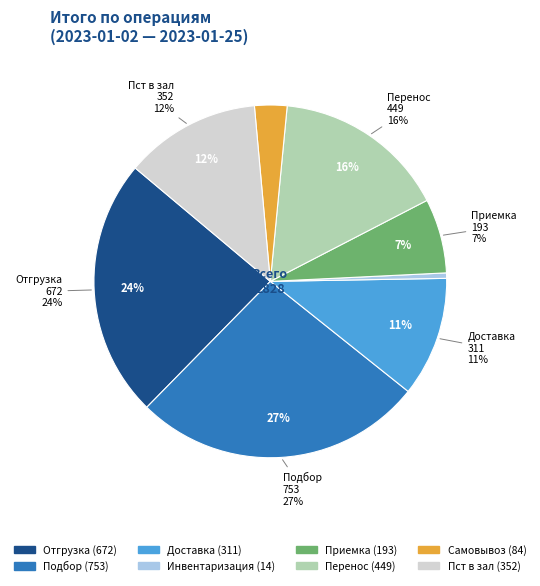

To the nearest percent, what is the average slice percentage?

12%